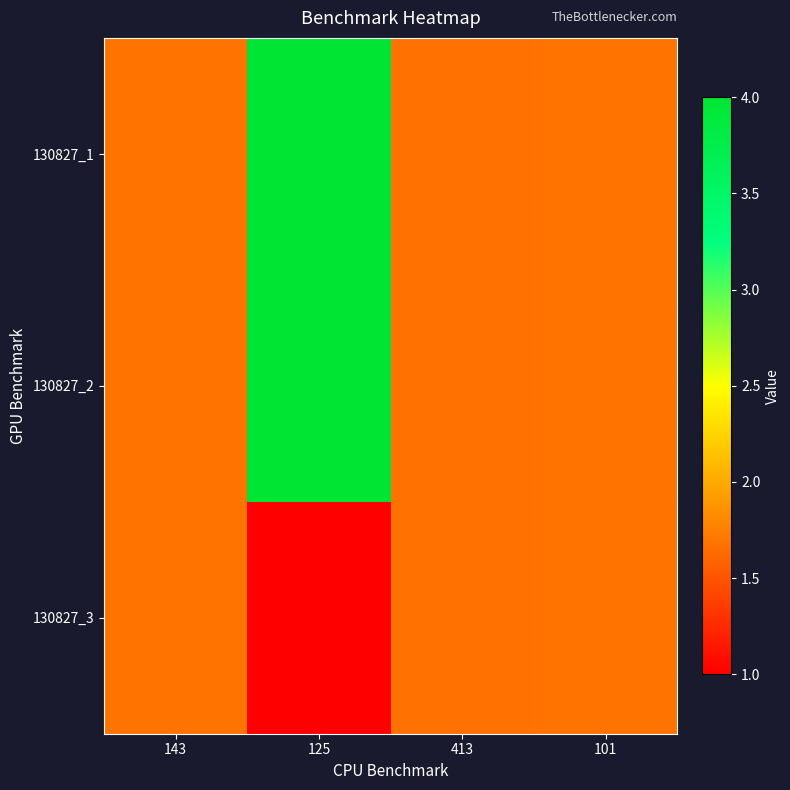

List the series in order of their peak value, lowest first.

130827_3, 130827_1, 130827_2